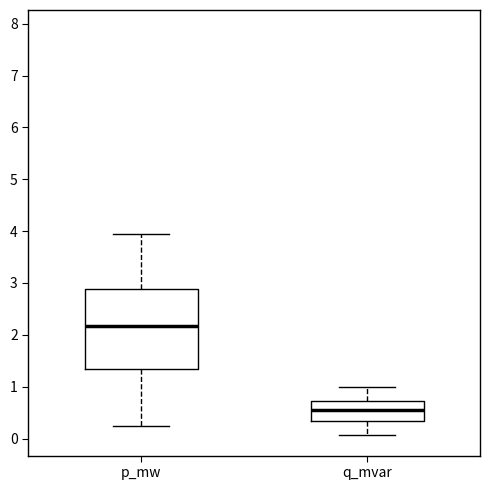

Reading left to right, transcribe this box plot: for each box, give where its median line is, the range the box spans, and where its two whiskers end, as read against the y-axis. The values are not printed on the chart, so give them approximately, as read against the axis.

p_mw: median 2.2, box 1.3 to 2.9, whiskers 0.2 to 3.9
q_mvar: median 0.5, box 0.3 to 0.7, whiskers 0.1 to 1.0